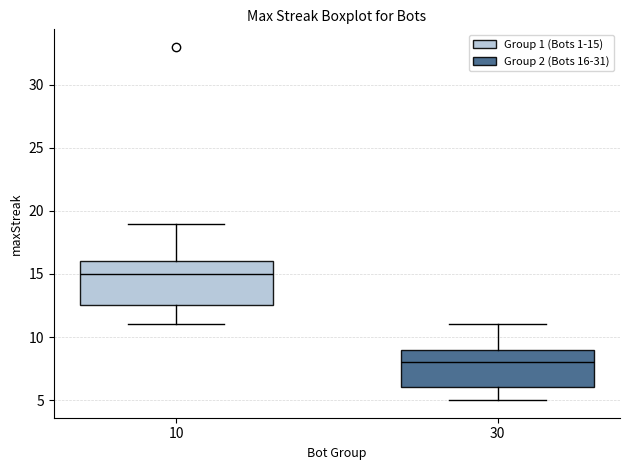

Reading left to right, read every box against the y-axis: the position of its median line, the range the box covers, and the ends of its whiskers. The values are not printed on the chart, so give them approximately, as read against the axis.

10: median 15.0, box 12.5 to 16.0, whiskers 11.0 to 19.0
30: median 8.0, box 6.0 to 9.0, whiskers 5.0 to 11.0